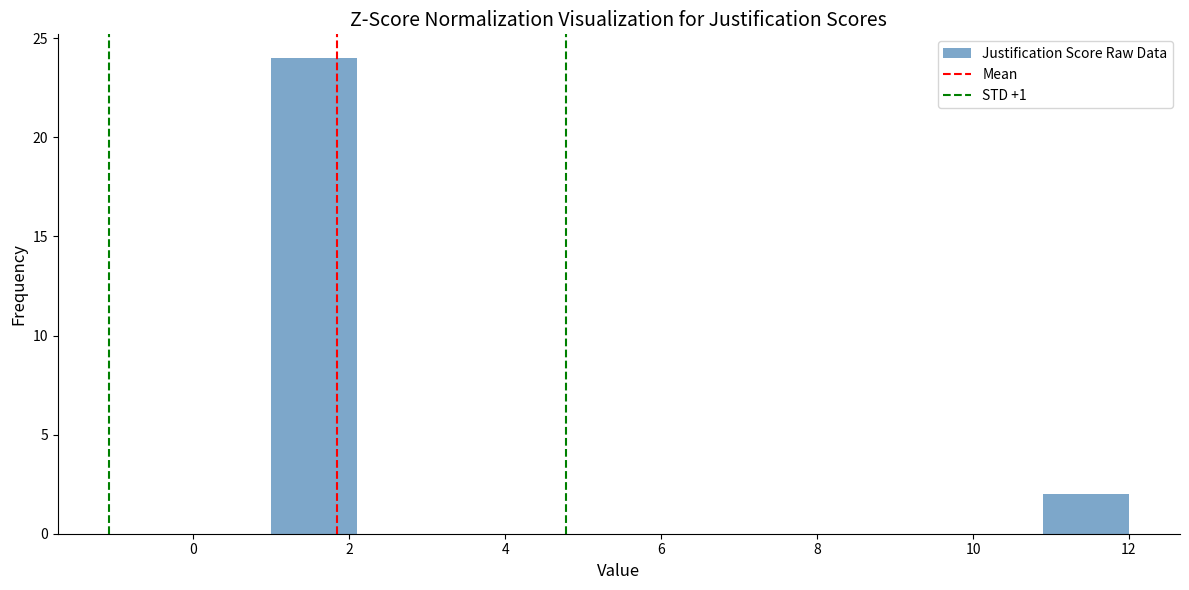

Reading left to right, transcribe this chart: for each bar, give the range it covers on the x-axis and its height. Neither the bar edges nor the heights are printed on the chart, so give them approximately, as read against the axes.

1.0 to 2.1: 24
2.1 to 3.2: 0
3.2 to 4.3: 0
4.3 to 5.4: 0
5.4 to 6.5: 0
6.5 to 7.6: 0
7.6 to 8.7: 0
8.7 to 9.8: 0
9.8 to 10.9: 0
10.9 to 12.0: 2